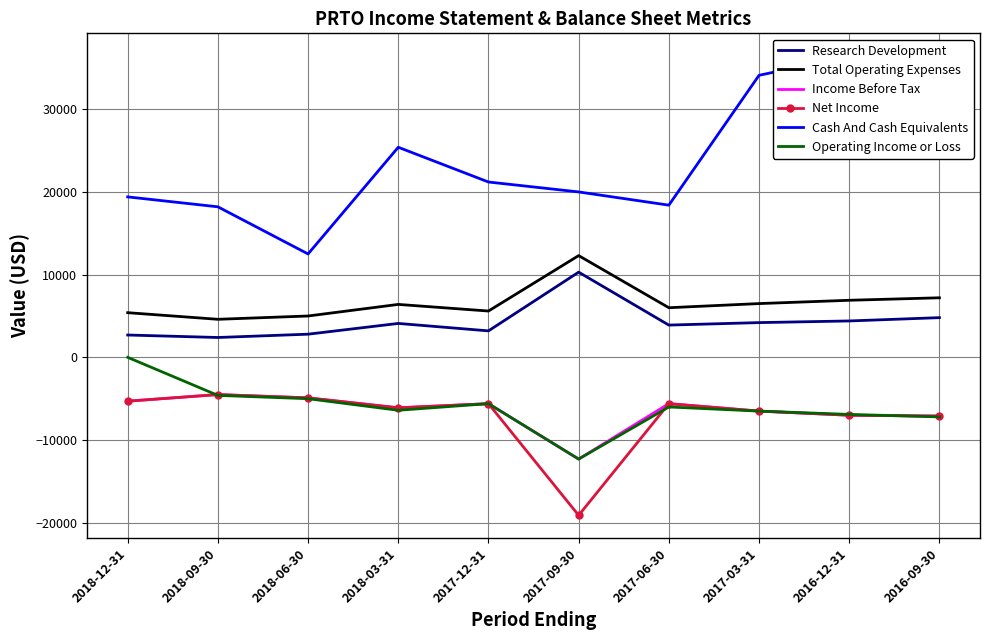

List the series in order of their peak value, highest first.

Cash And Cash Equivalents, Total Operating Expenses, Research Development, Operating Income or Loss, Income Before Tax, Net Income